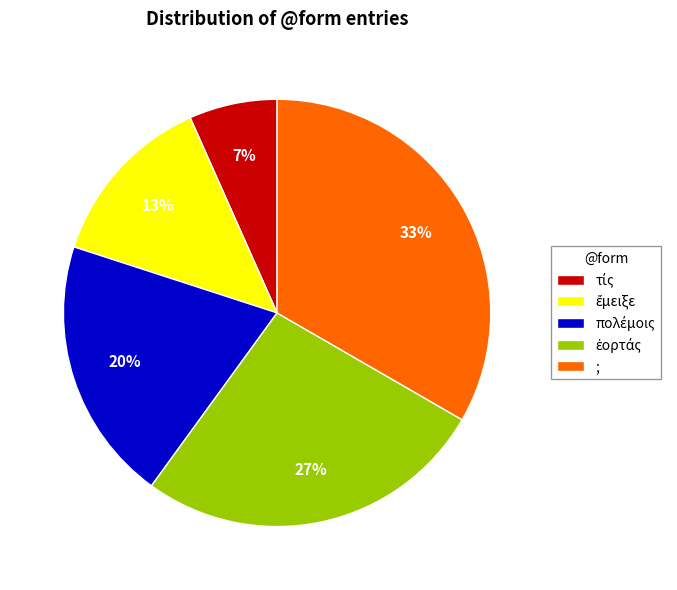

The ; slice represents 46% of the pie. True or false?

False